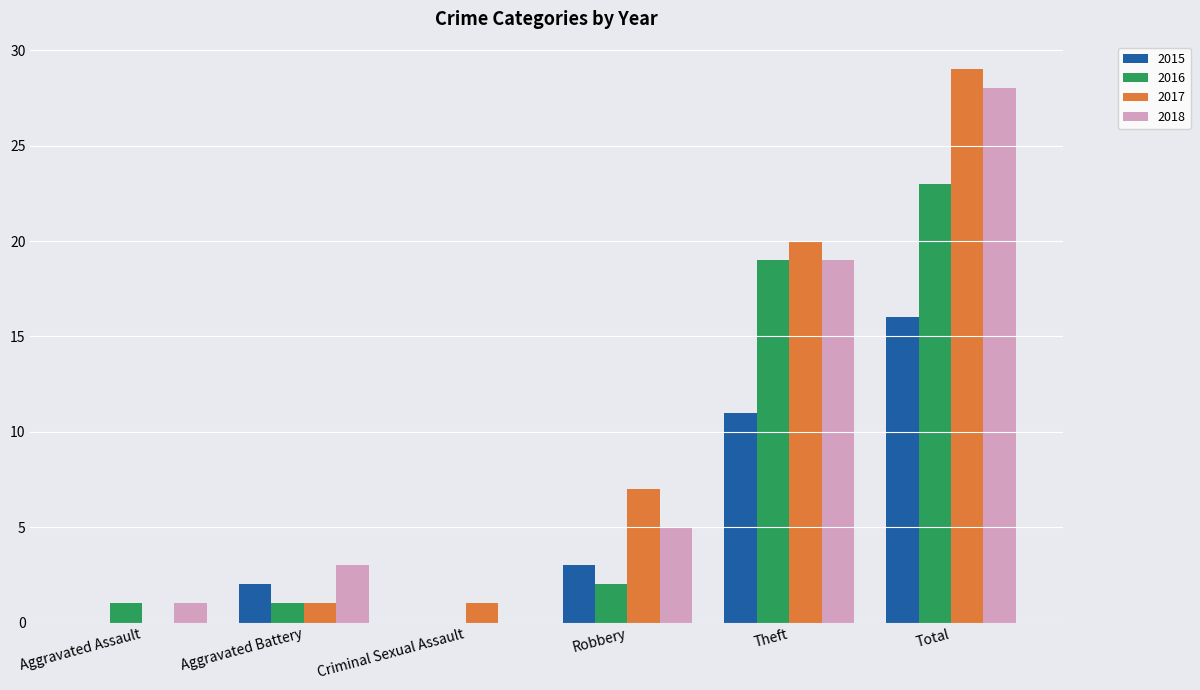

Which series has the largest total across all categories?

2017